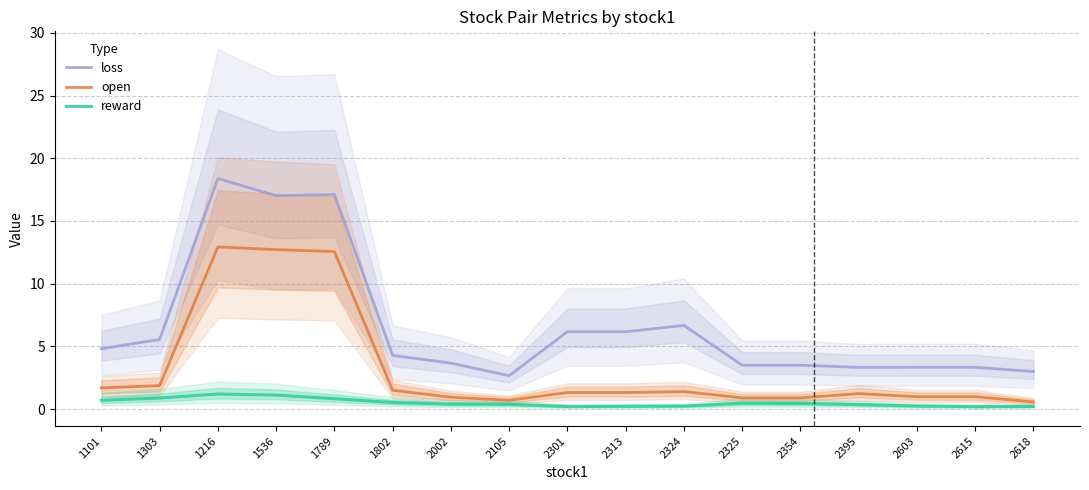

What is the difference between the maximum and minimum values in the loss series?

15.7